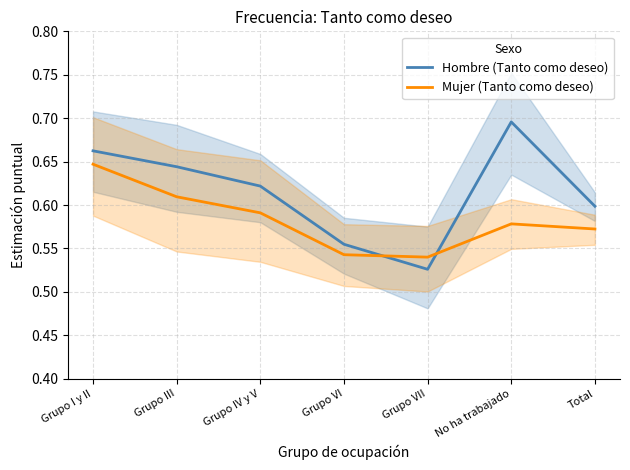

What is the approximate value of Mujer (Tanto como deseo) at No ha trabajado?

0.6